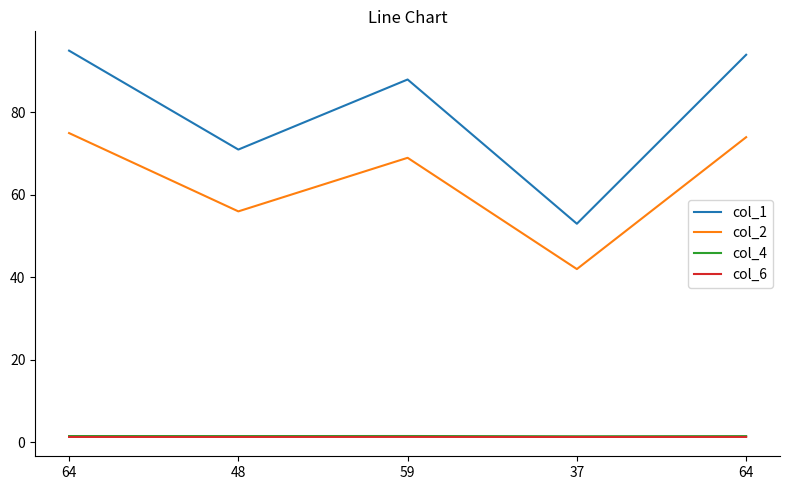

True or false: col_1 and col_6 intersect in this chart.

False